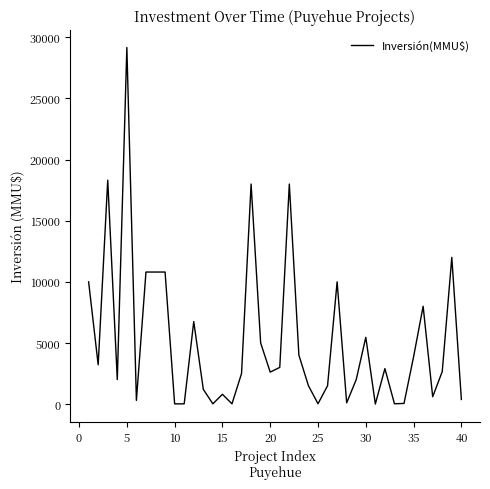

What is the difference between the maximum and minimum values?

29165